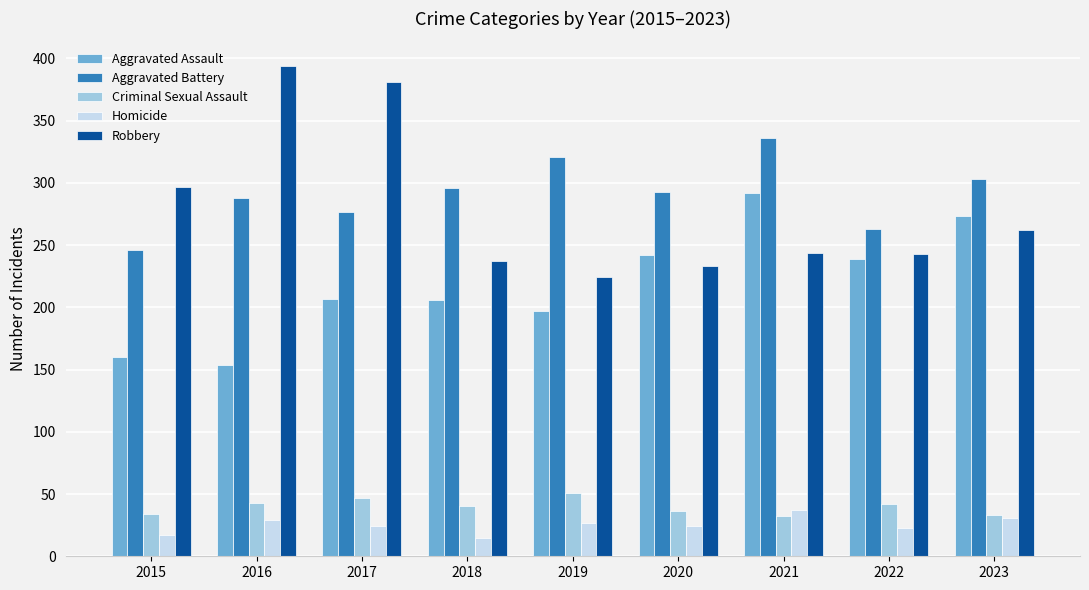

The Robbery series shows 328 at 2022. True or false?

False